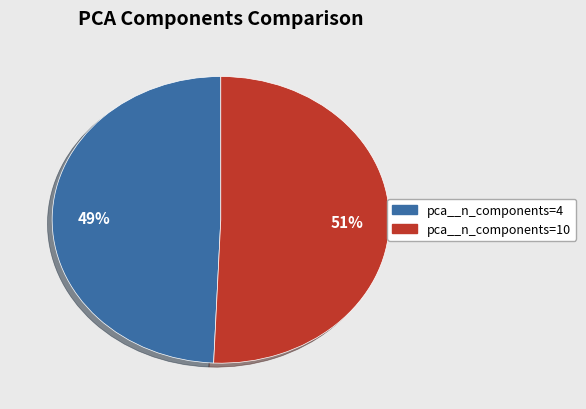

How many segments does this pie chart have?

2